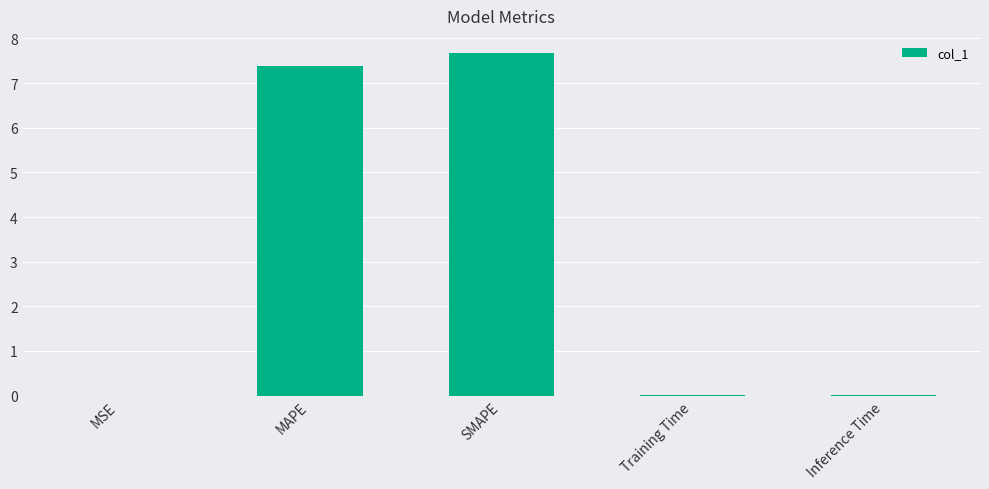

What is the sum of all values?

15.1